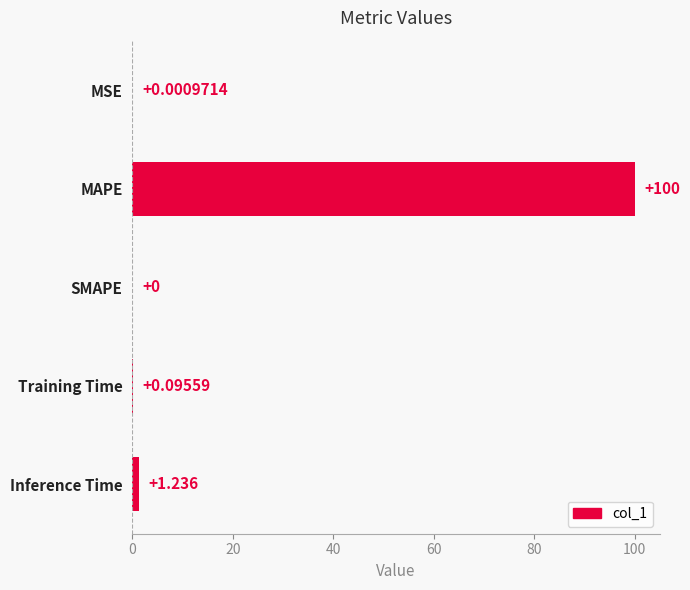

Which has a higher value, Training Time or MSE?

Training Time